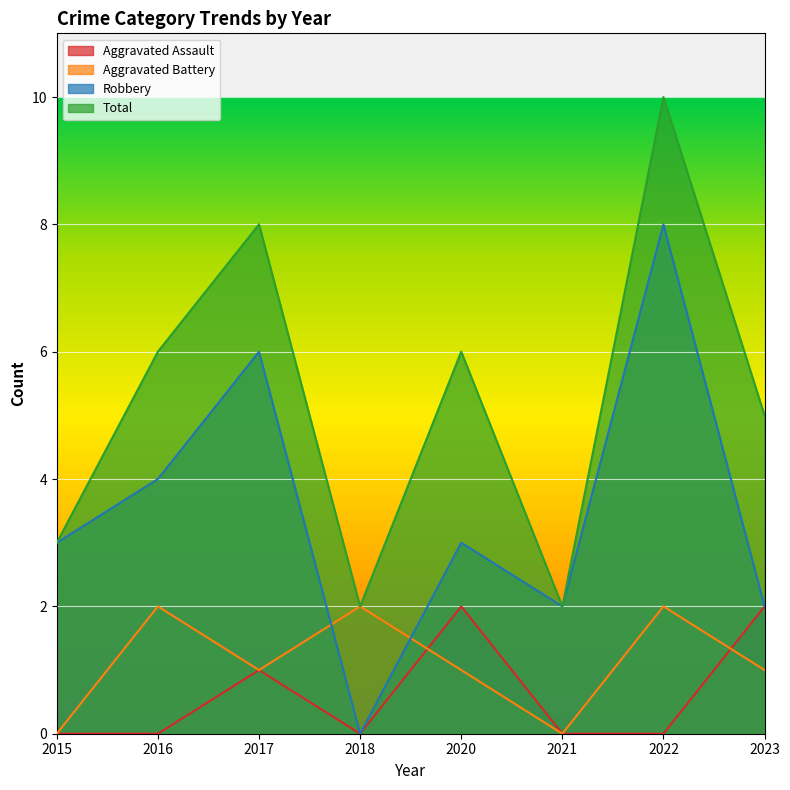

What is the sum of all Robbery values?

28